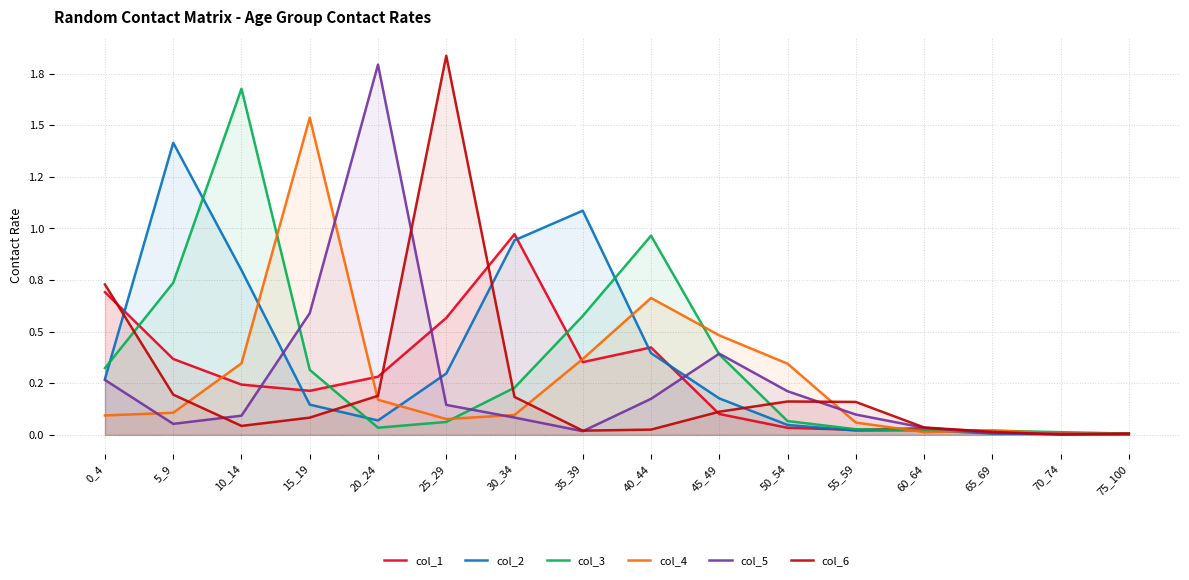

The value of col_5 at 55_59 is 0.1. True or false?

True